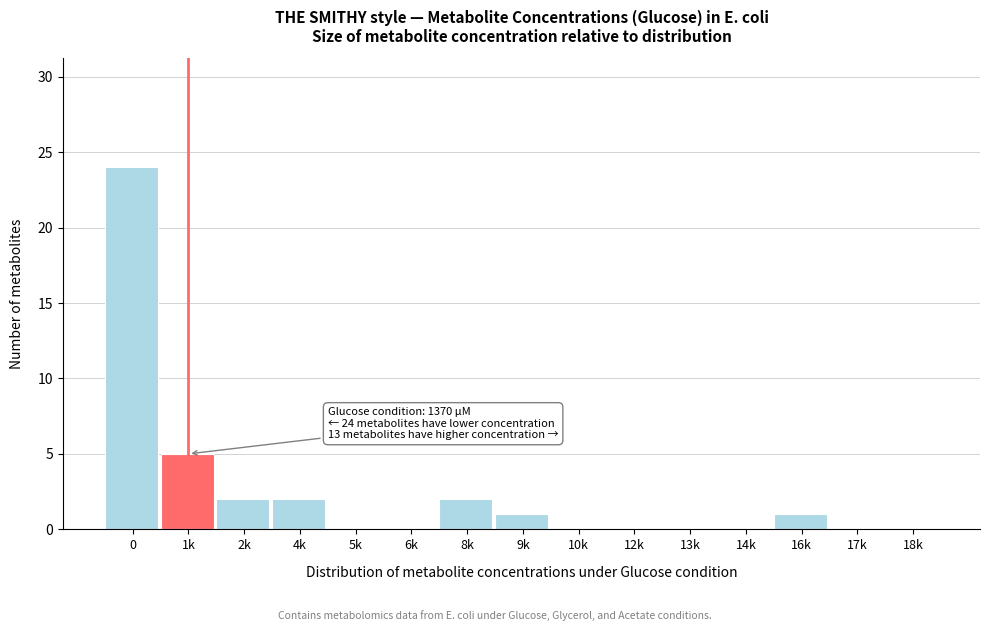

Reading right to left, extract all data points from this chart.

18k=0	17k=0	16k=1	14k=0	13k=0	12k=0	10k=0	9k=1	8k=2	6k=0	5k=0	4k=2	2k=2	1k=5	0=24